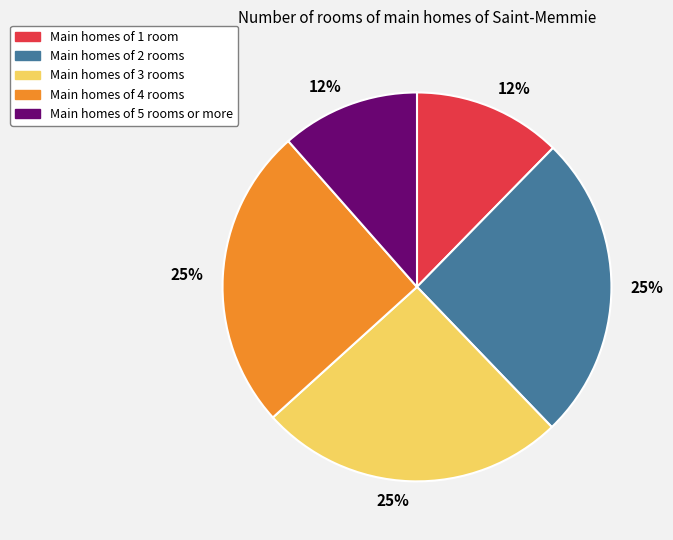

Does Main homes of 2 rooms account for over 50% of the chart?

No